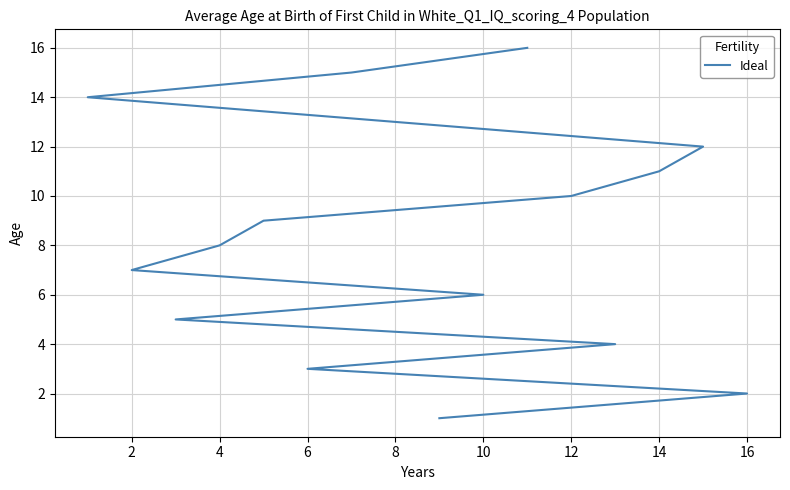

Is it true that the value at 0 is 2?

False